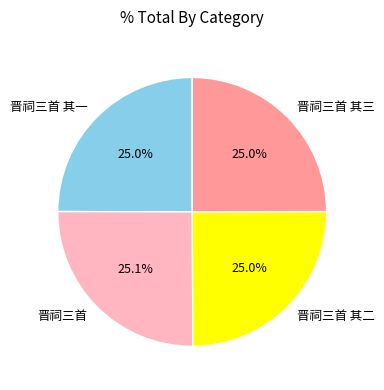

What is the ratio of the value at 晋祠三首 其二 to the value at 晋祠三首 其一?

1.0